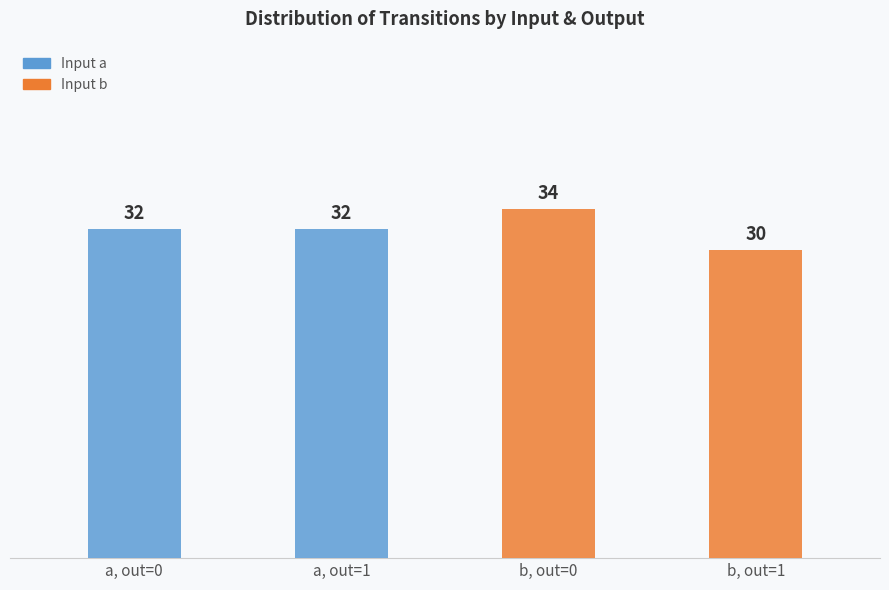

Approximately how many times larger is the value at a, out=0 compared to a, out=1?

1.0